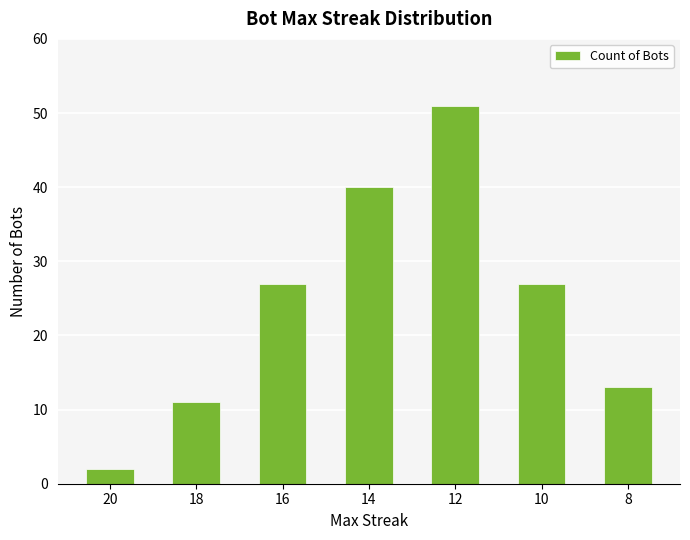

How many bars are there in total?

7